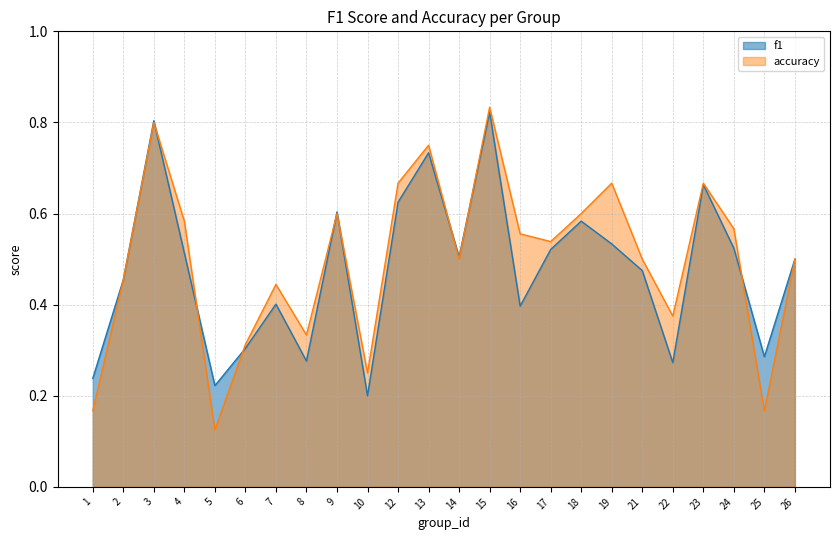

Rank the series by their average value, from highest to lowest.

accuracy, f1